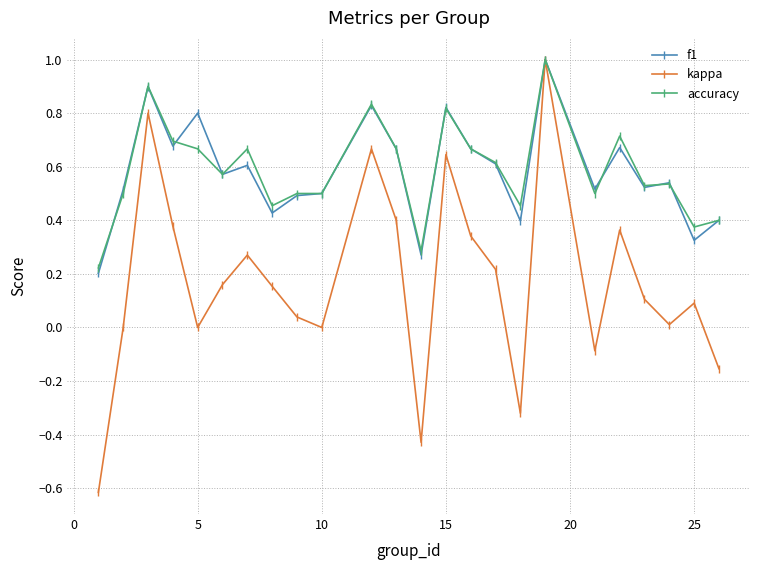

Which series has the largest range (max minus min)?

kappa